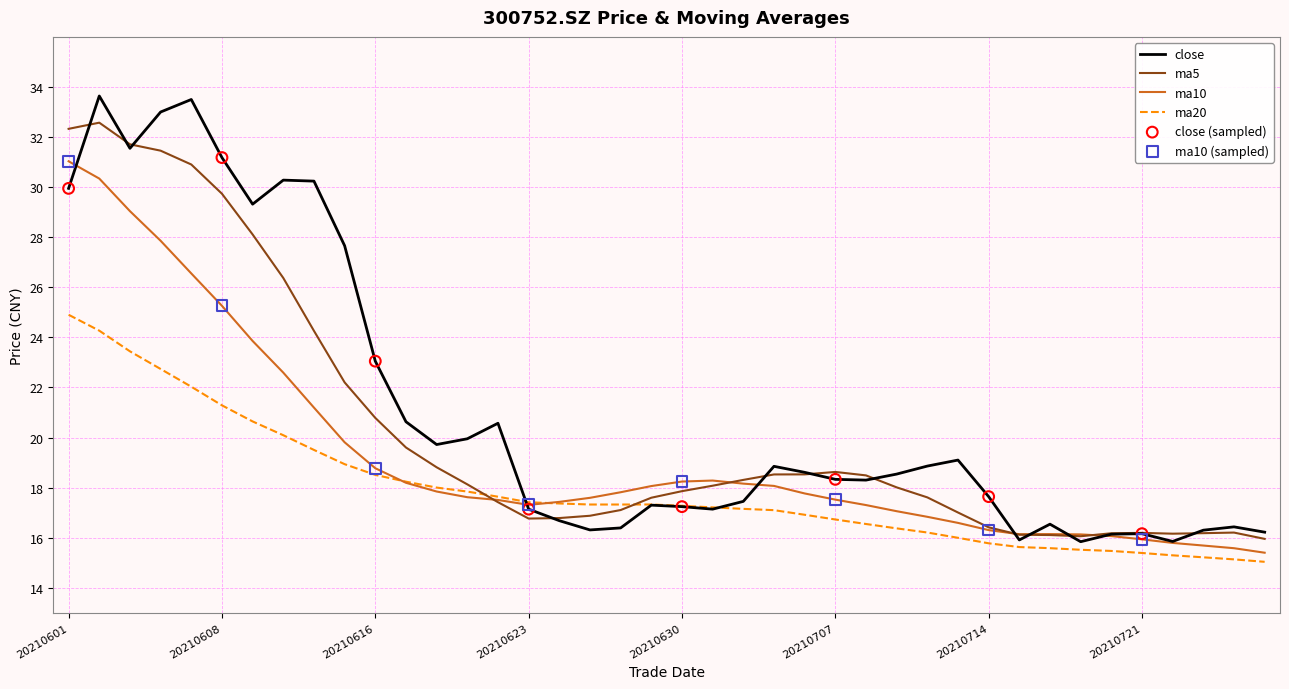

Which series has the widest spread of values?

close